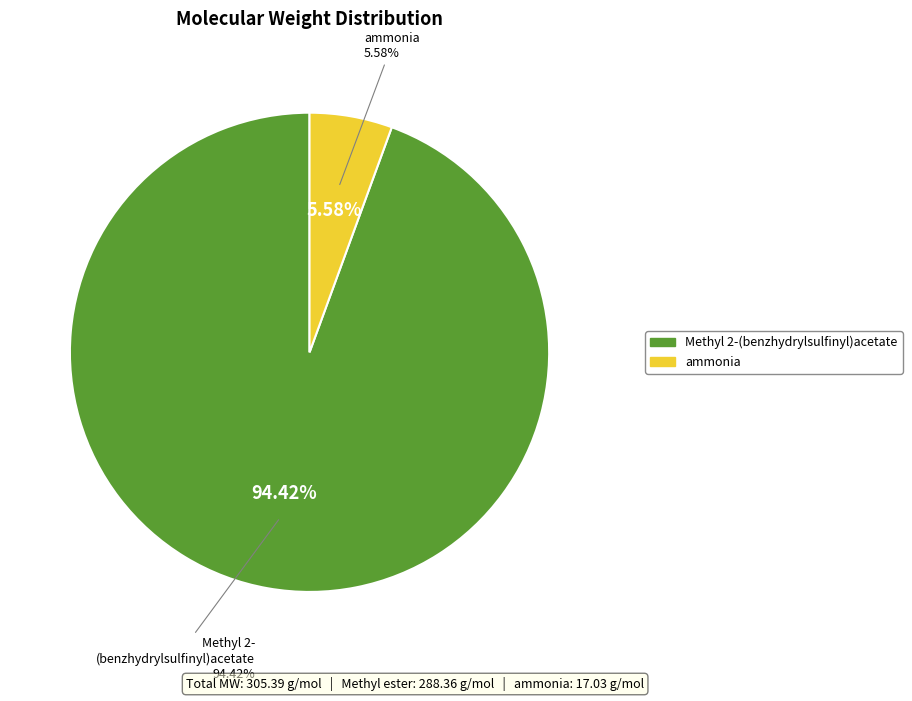

The ammonia slice represents 6% of the pie. True or false?

True